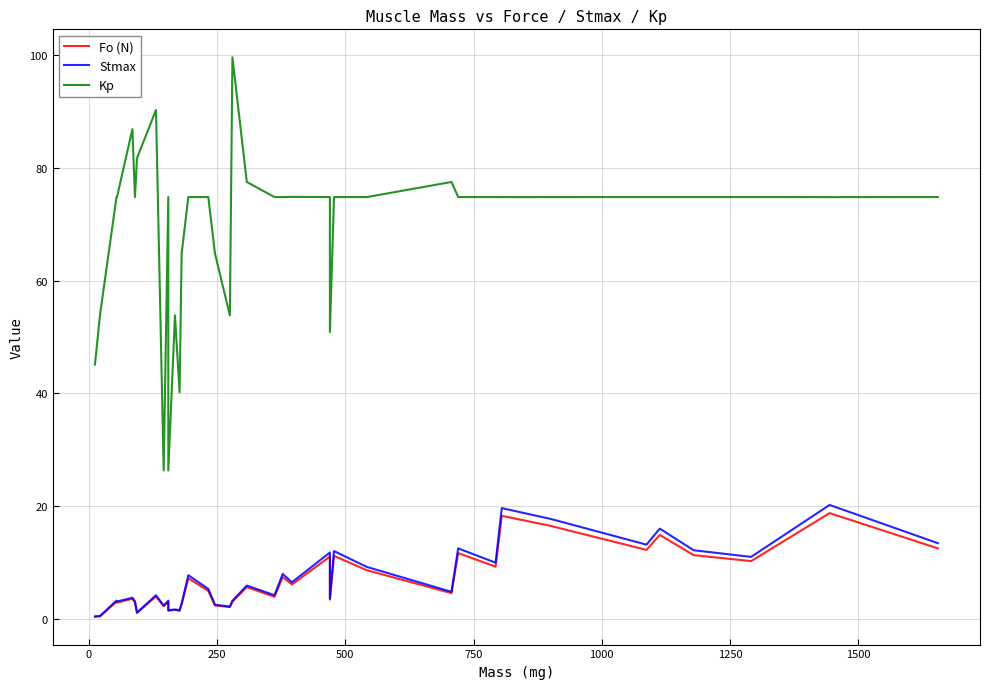

What are all the series names shown in the legend?

Fo (N), Stmax, Kp